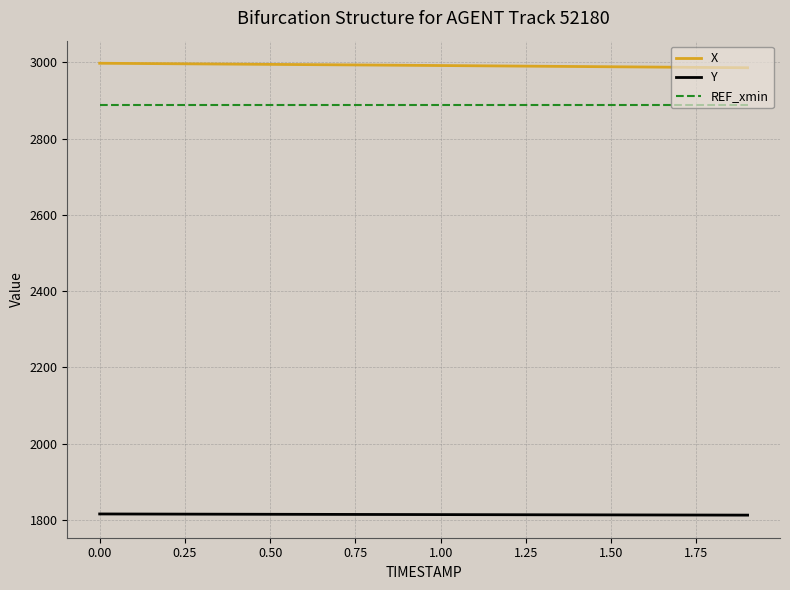

True or false: REF_xmin and X intersect in this chart.

False